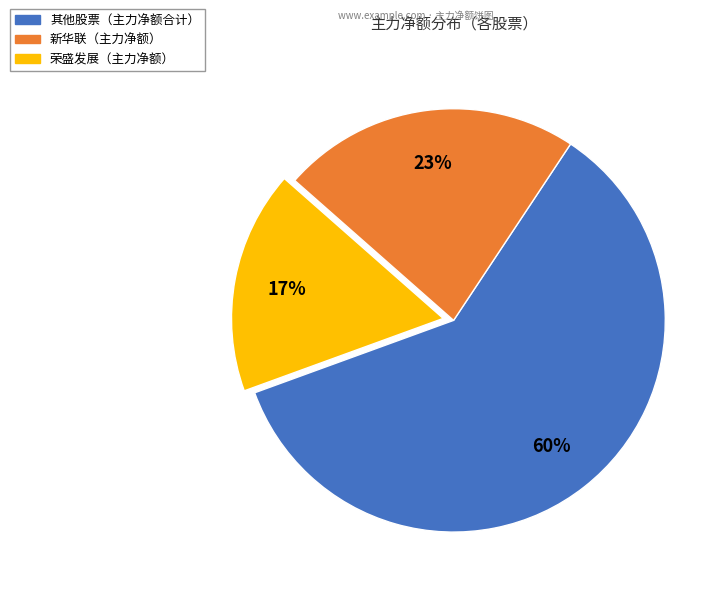

Is there a majority slice in this chart?

Yes